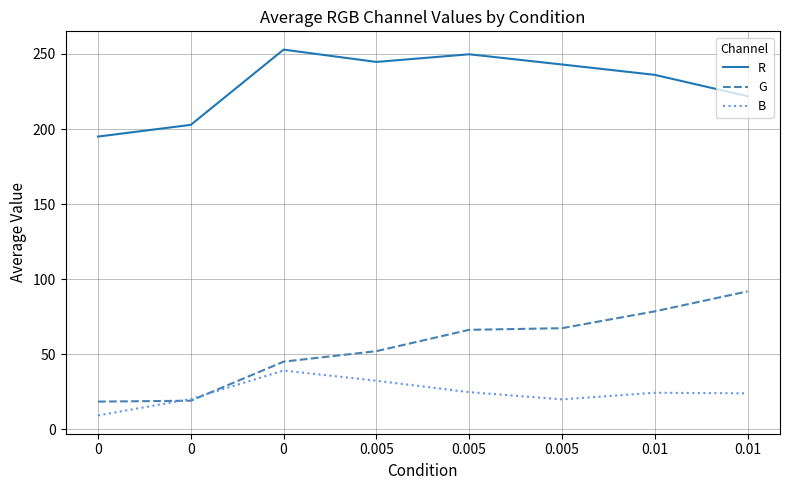

At how many categories does at least one series exceed 160?

8